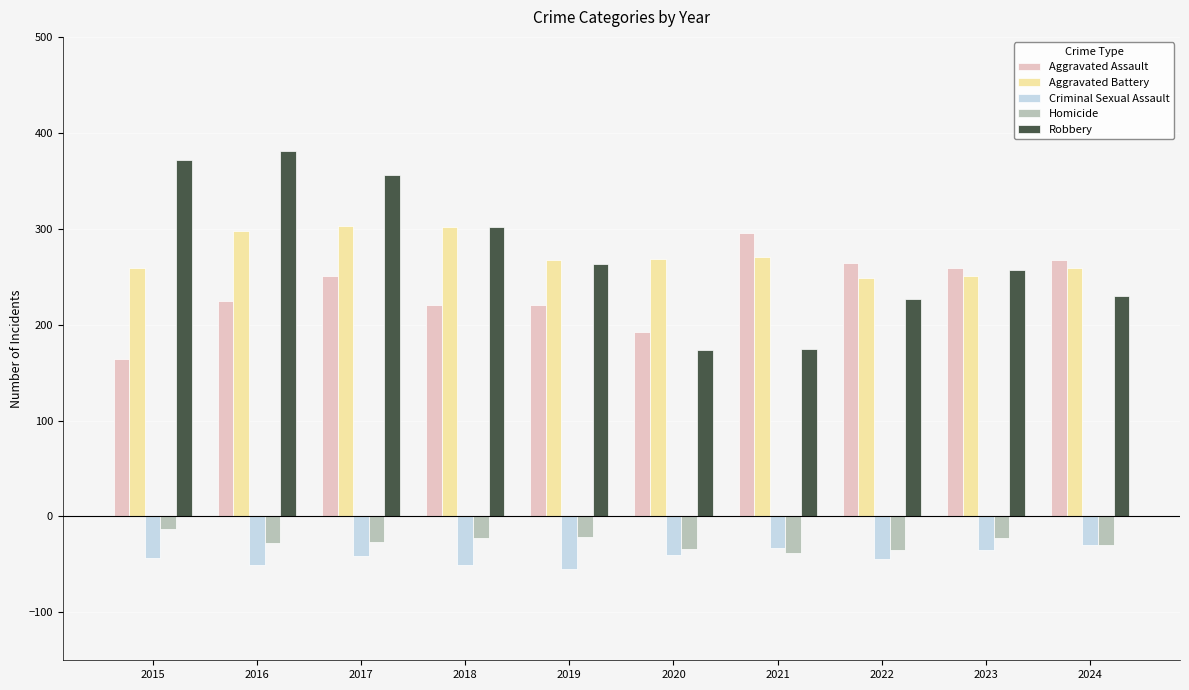

List the series in order of their peak value, highest first.

Robbery, Aggravated Battery, Aggravated Assault, Homicide, Criminal Sexual Assault